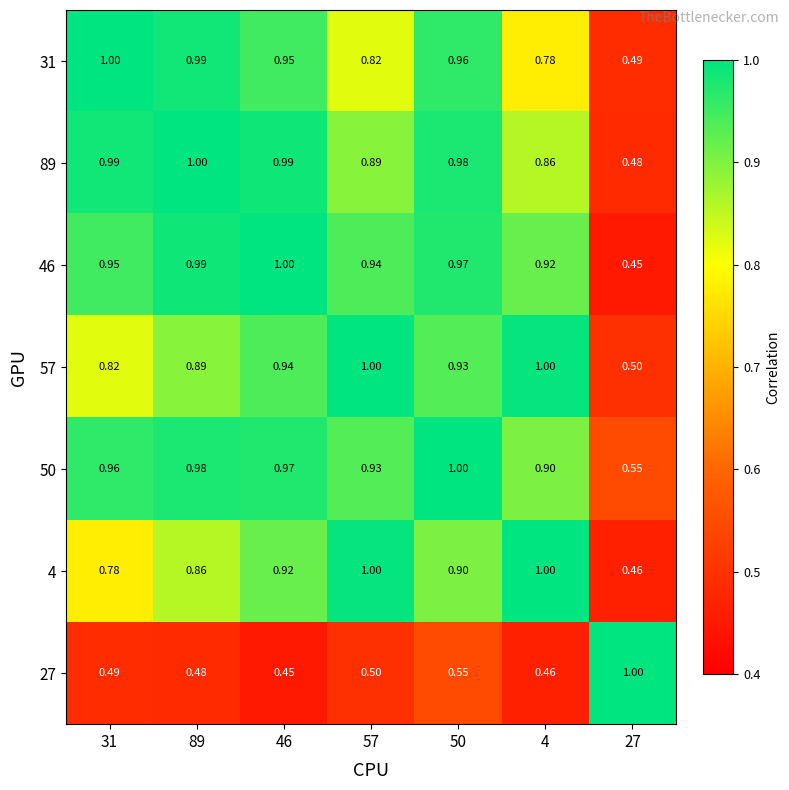

Reading left to right, extract all data points from this chart.

31: 31=1.0	89=1.0	46=0.9	57=0.8	50=1.0	4=0.8	27=0.5
89: 31=1.0	89=1.0	46=1.0	57=0.9	50=1.0	4=0.9	27=0.5
46: 31=0.9	89=1.0	46=1.0	57=0.9	50=1.0	4=0.9	27=0.5
57: 31=0.8	89=0.9	46=0.9	57=1.0	50=0.9	4=1.0	27=0.5
50: 31=1.0	89=1.0	46=1.0	57=0.9	50=1.0	4=0.9	27=0.6
4: 31=0.8	89=0.9	46=0.9	57=1.0	50=0.9	4=1.0	27=0.5
27: 31=0.5	89=0.5	46=0.5	57=0.5	50=0.6	4=0.5	27=1.0